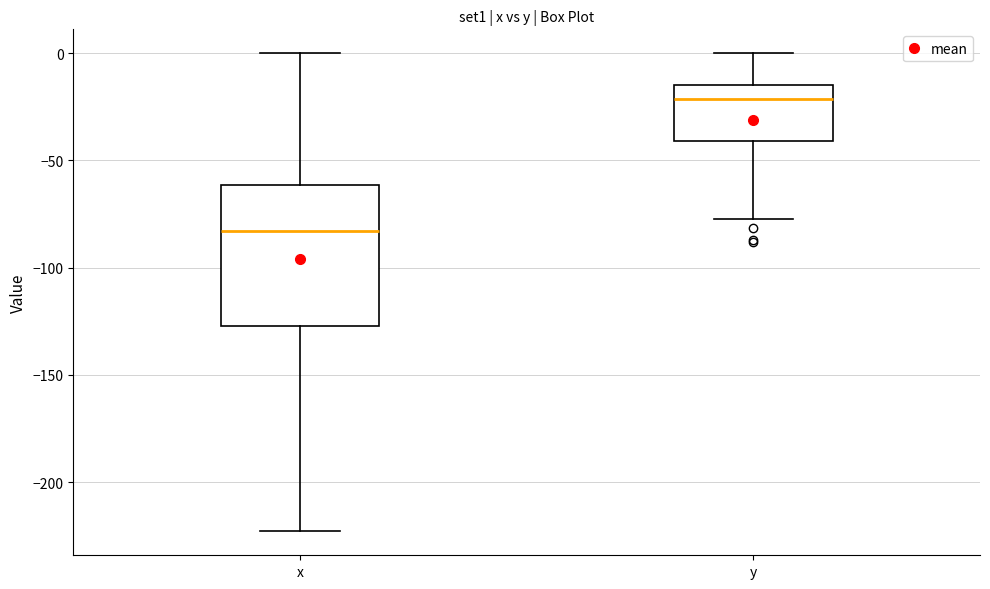

Reading left to right, transcribe this box plot: for each box, give where its median line is, the range the box spans, and where its two whiskers end, as read against the y-axis. The values are not printed on the chart, so give them approximately, as read against the axis.

x: median -85, box -125 to -60, whiskers -225 to 0
y: median -20, box -40 to -15, whiskers -75 to 0